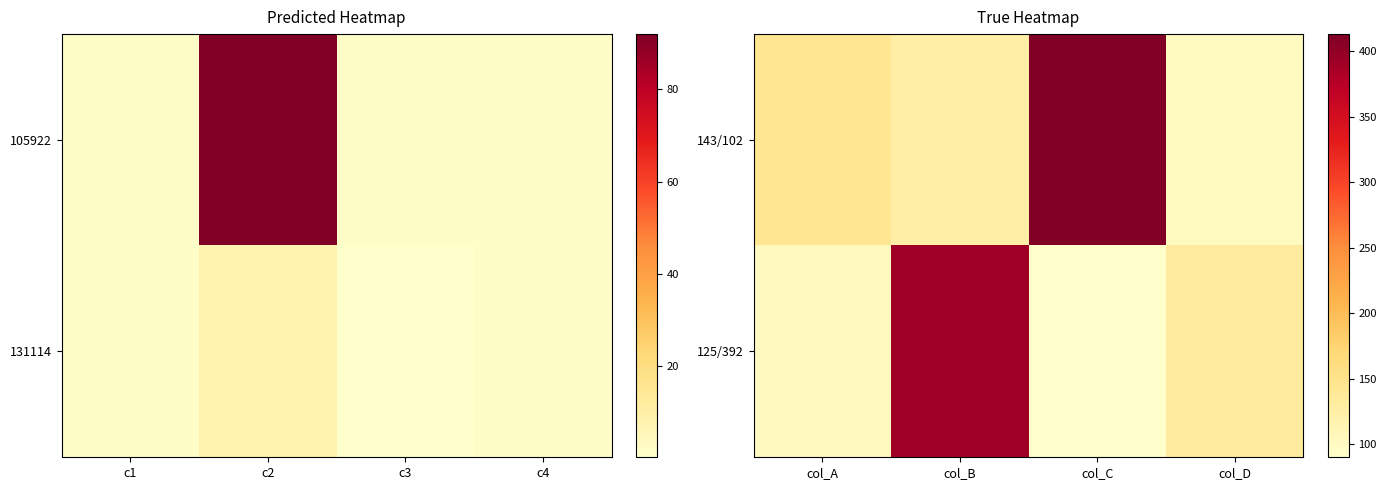

Reading right to left, list all the values displayed in this chart.

143/102: col_D=101	col_C=413	col_B=125	col_A=143
125/392: col_D=133	col_C=90	col_B=392	col_A=102